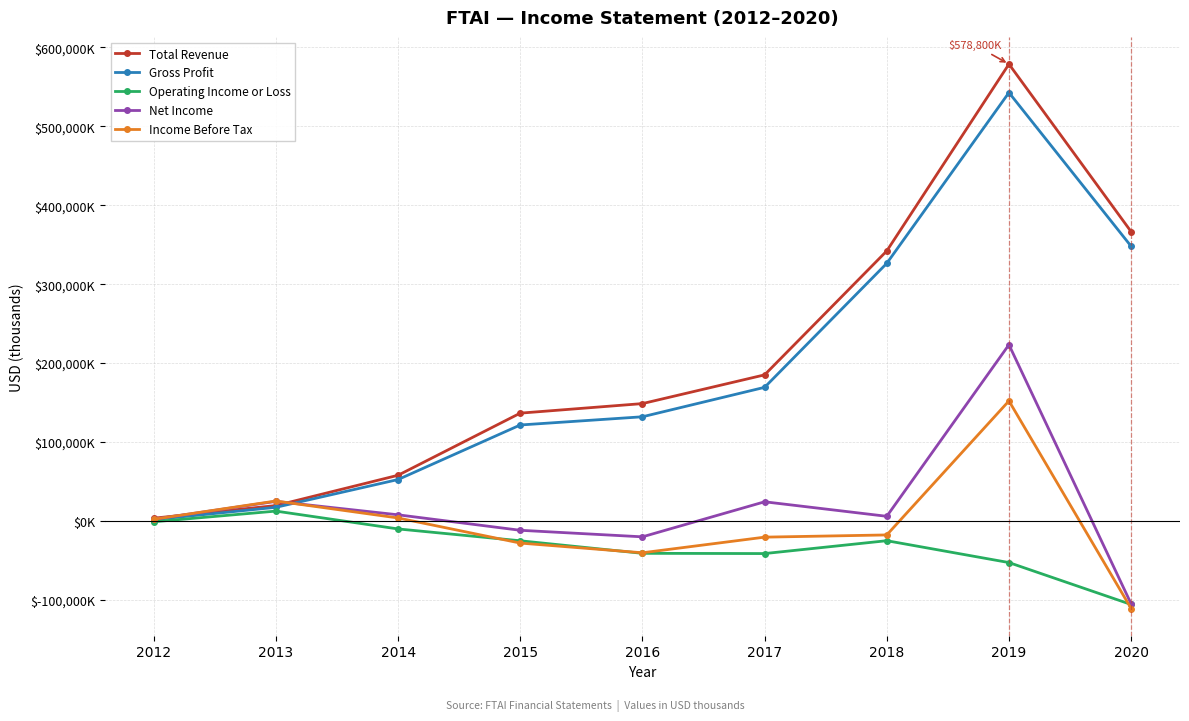

Is this an area chart (filled region under the line)?

No